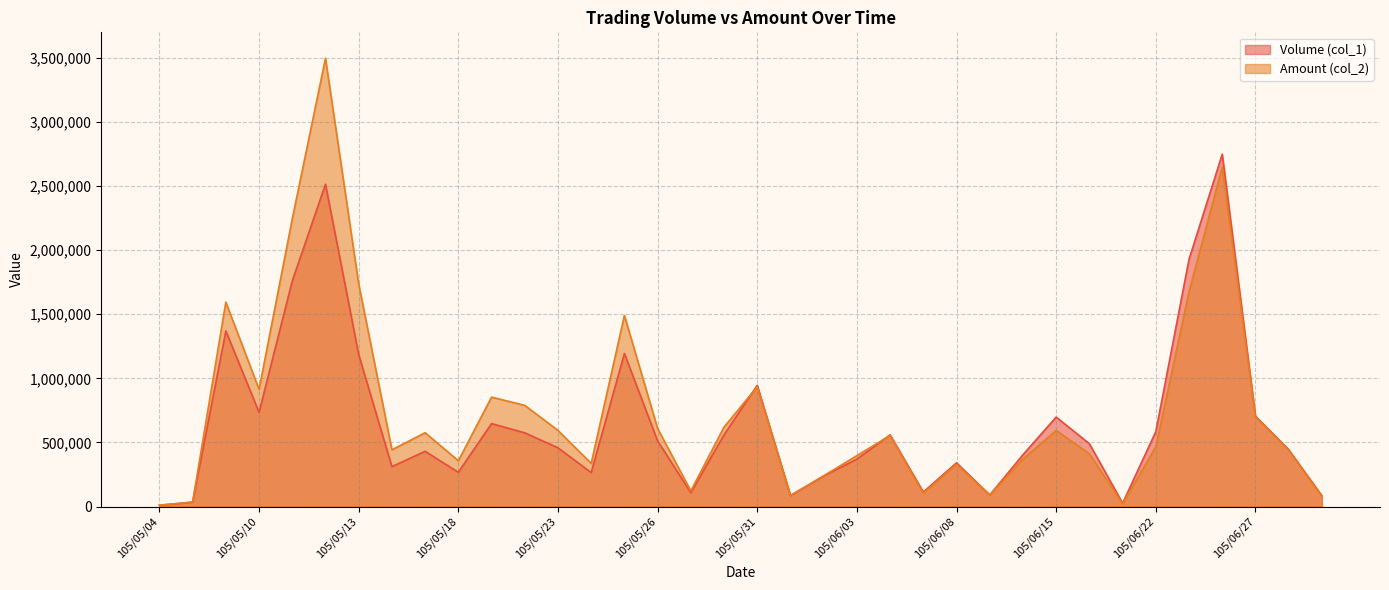

What is the difference between the Volume (col_1) values at 105/06/29 and 105/05/26?

428000